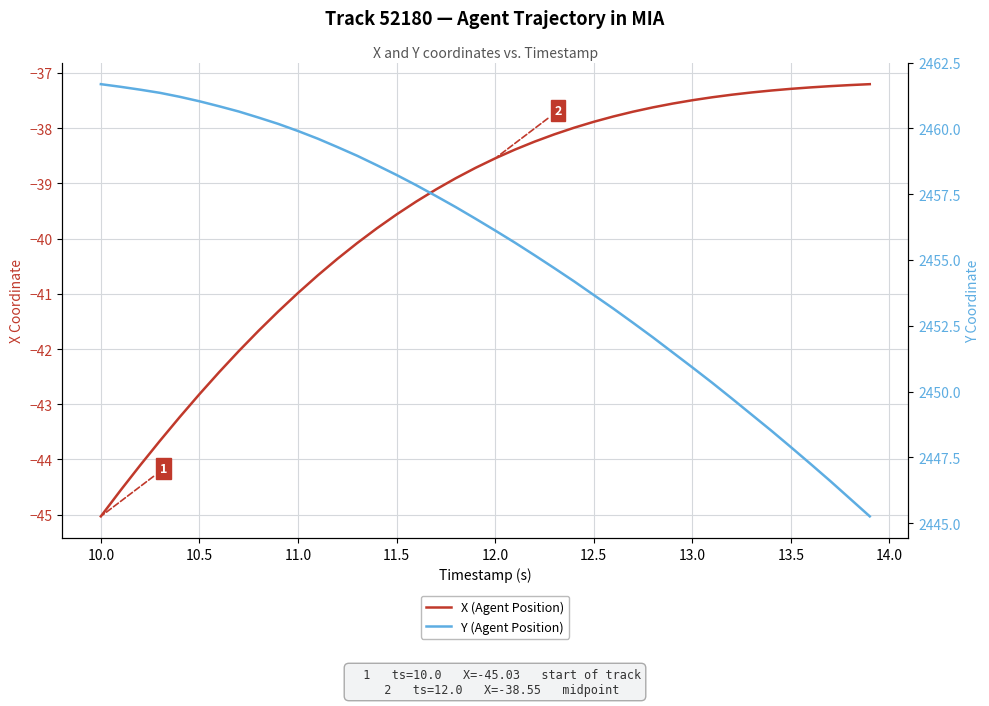

Is the value of Y (Agent Position) at 23 greater than the value of X (Agent Position) at 14.5?

Yes